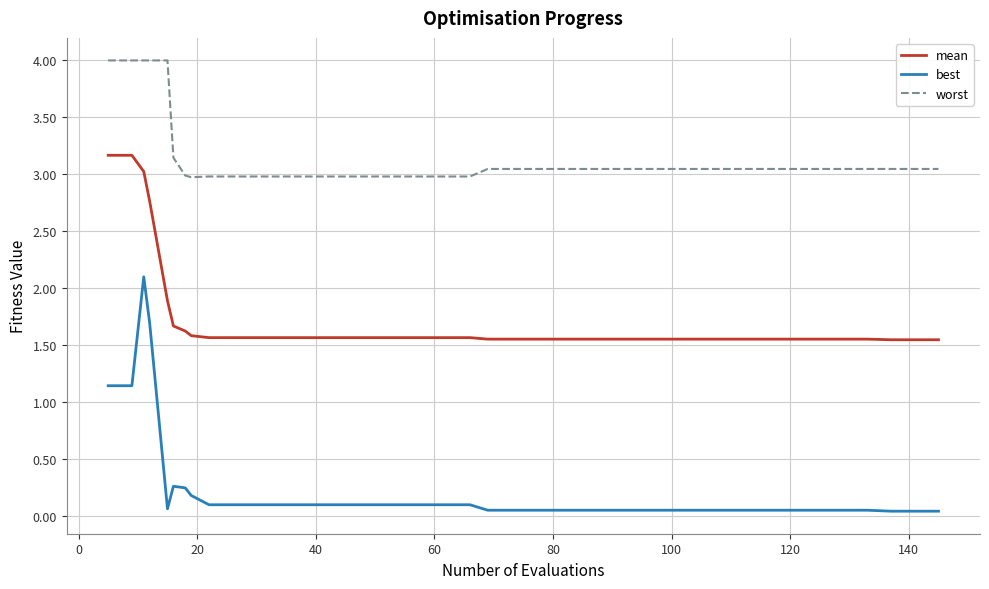

What is the maximum value for best?

2.1